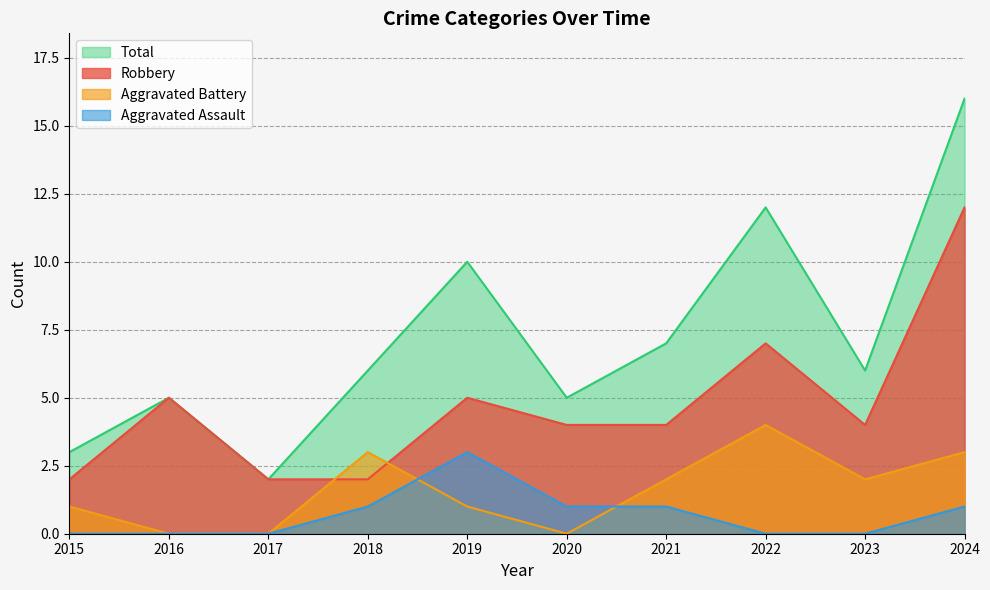

Between 2019 and 2022, which is larger?

2022